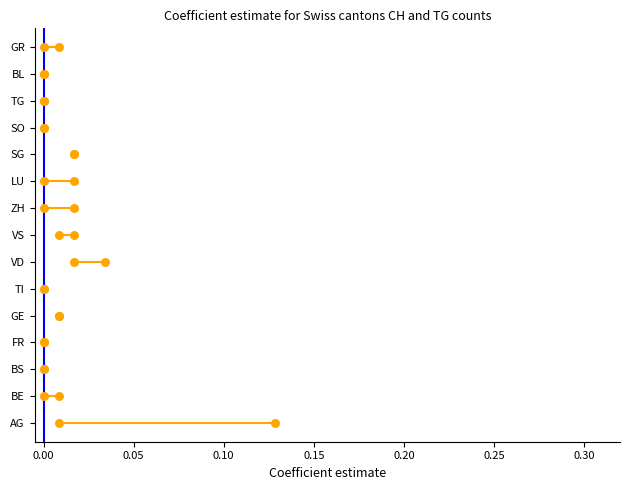

Which series contains the highest Y value?

CH